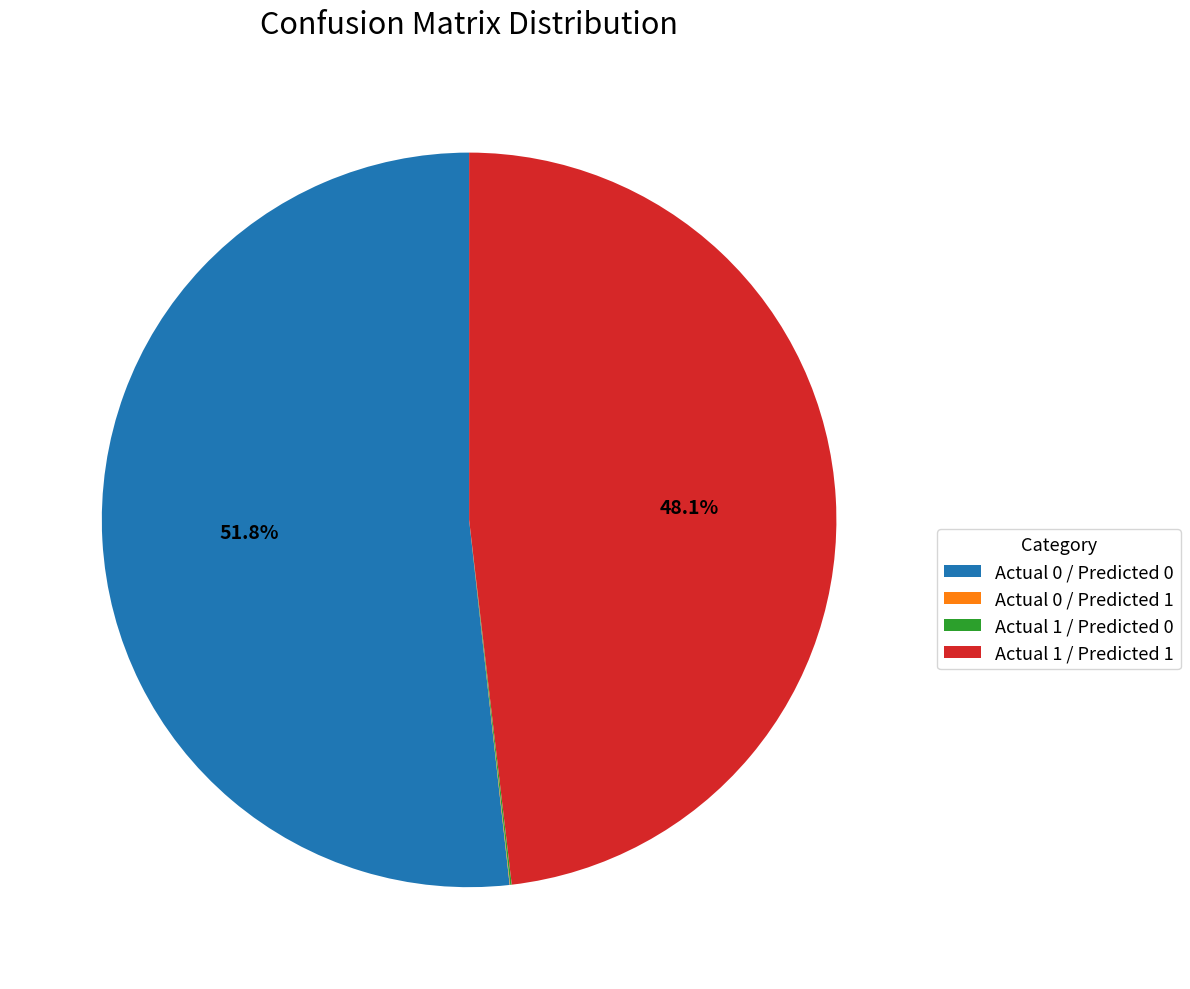

What portion of the pie excludes Actual 0 / Predicted 0?

48.2%